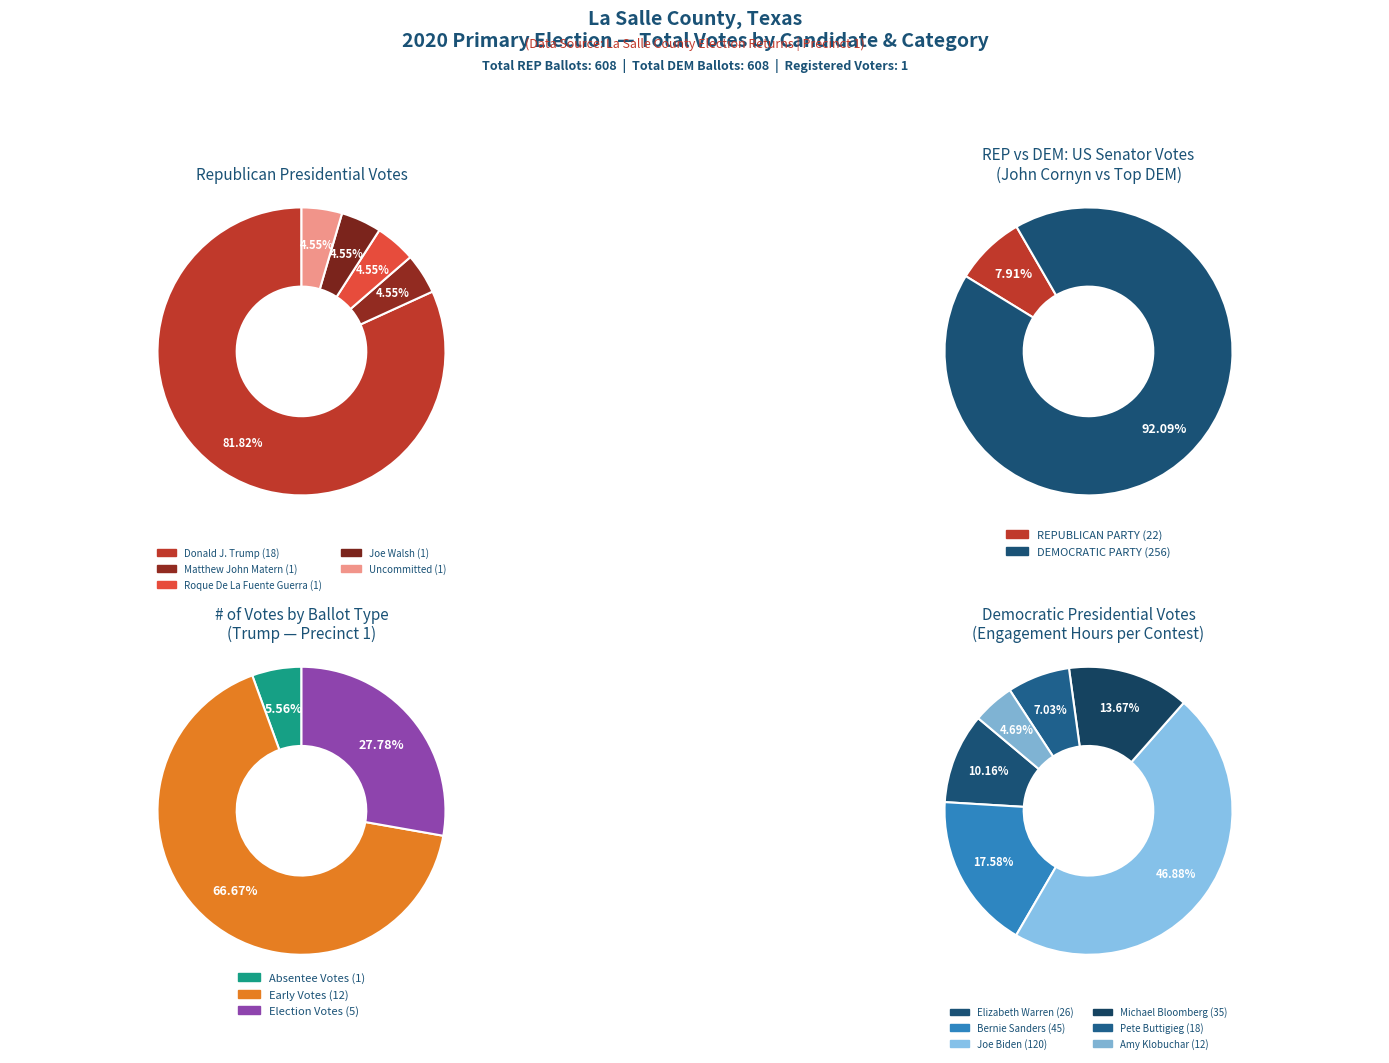

Which category accounts for the majority?

Donald J. Trump